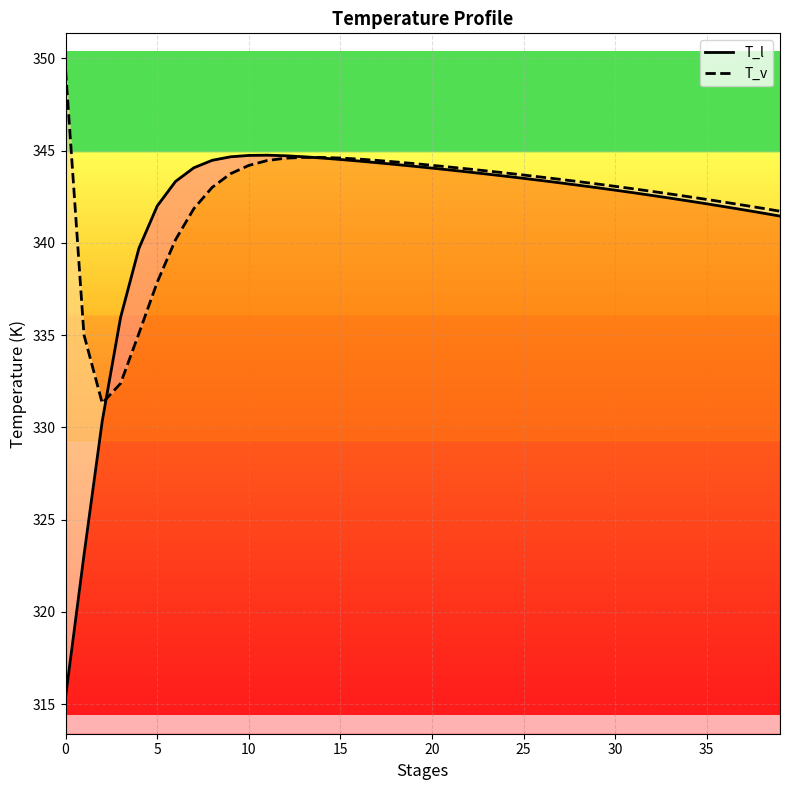

What are all the series names shown in the legend?

T_l, T_v